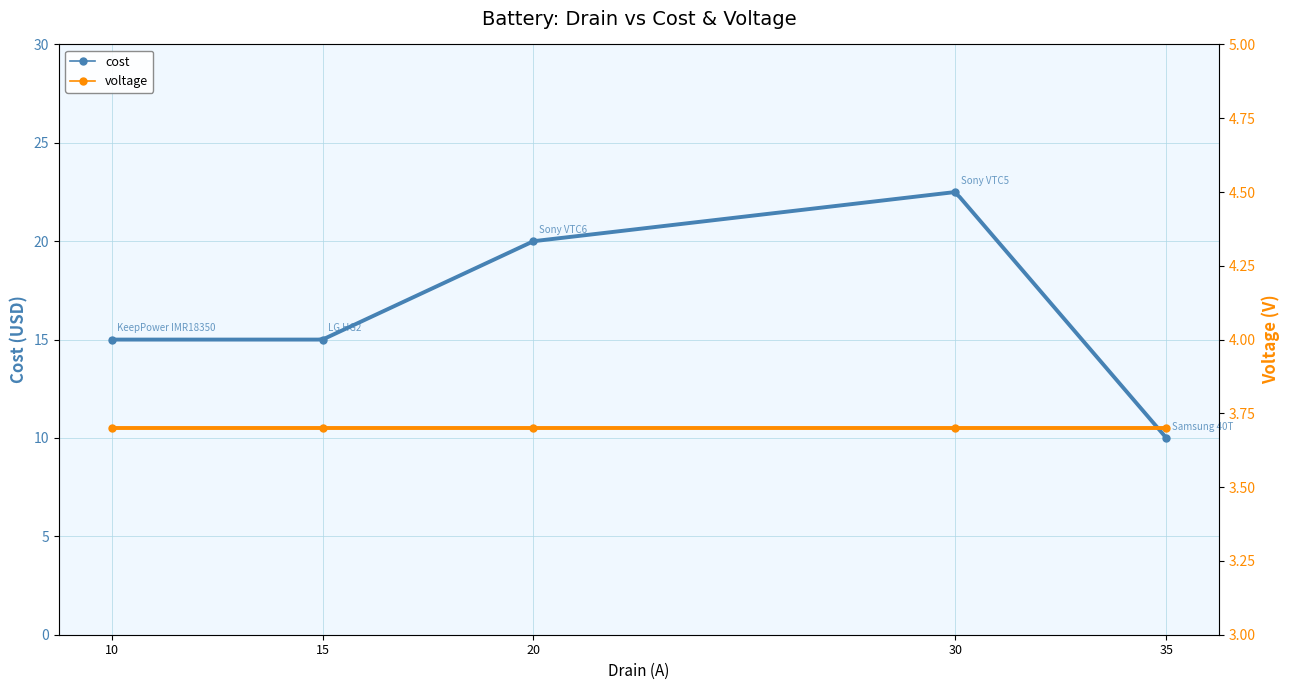

What is the value of the voltage point at the 5th from the left?

3.7